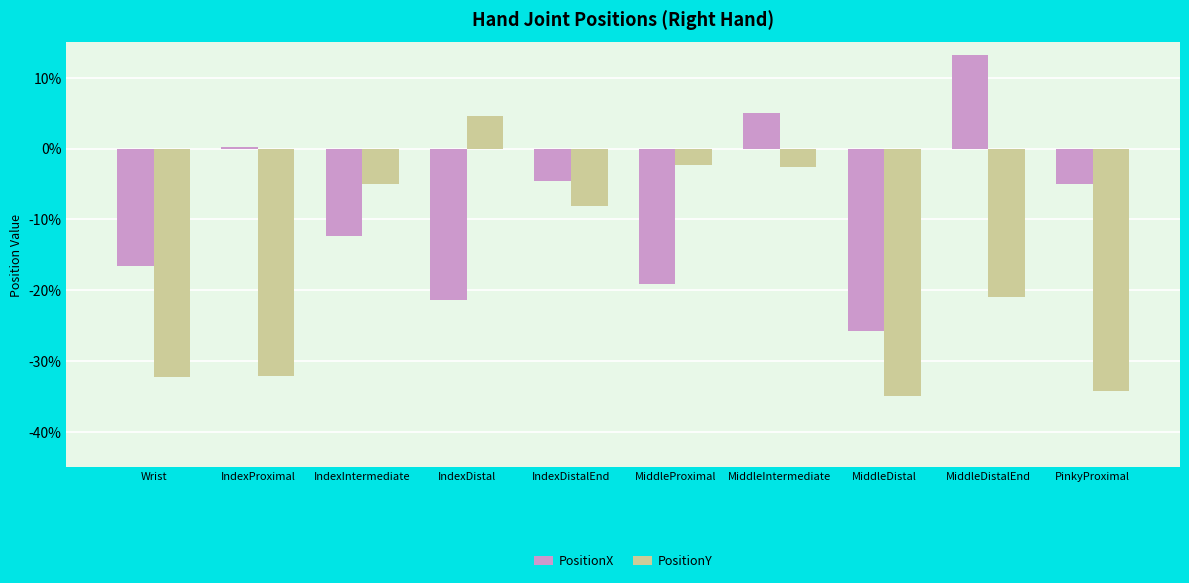

What is the difference between the maximum and minimum values in the PositionX series?

0.4